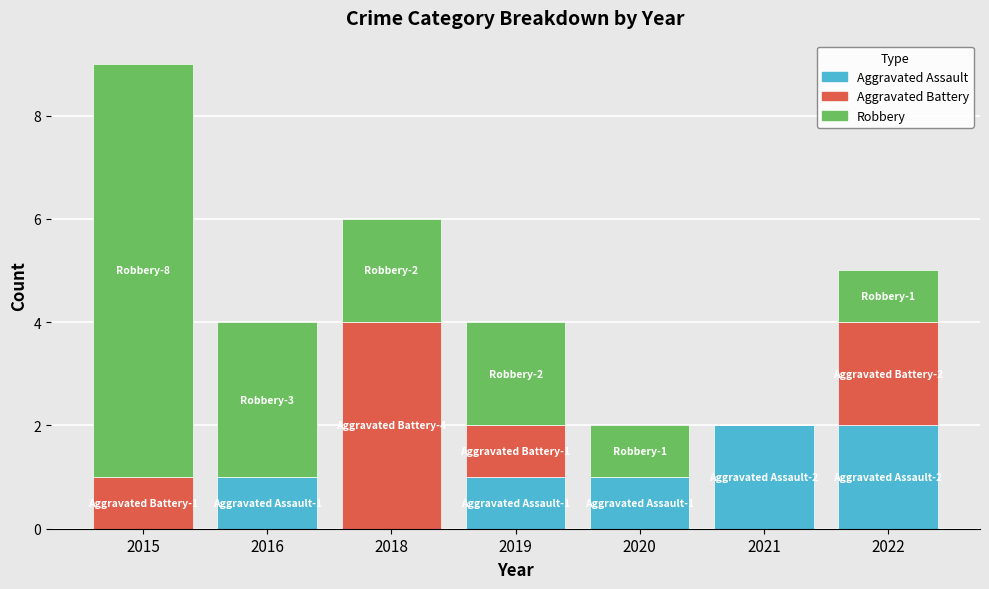

At which category is the sum across all series the highest?

2015